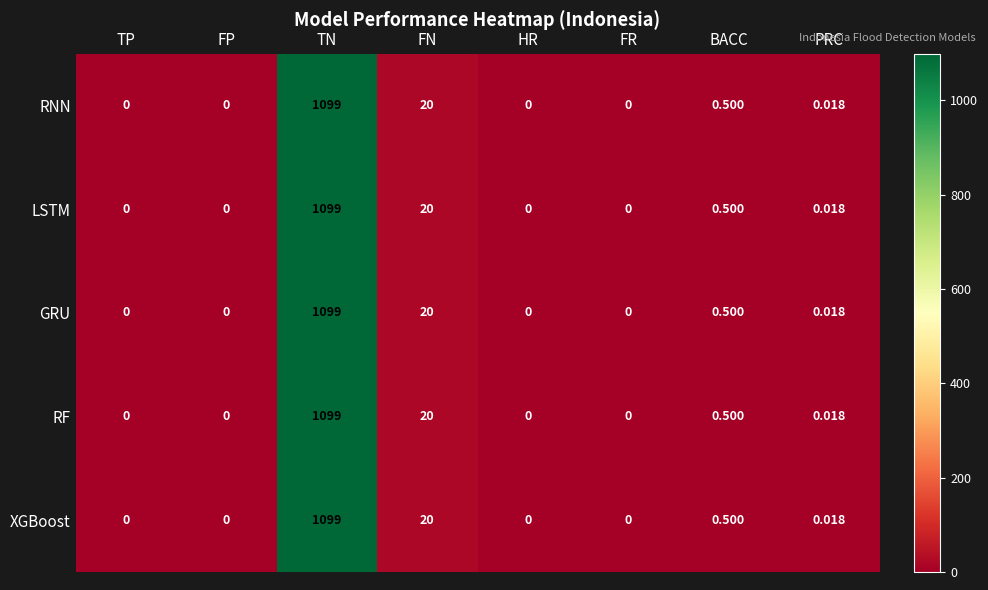

Is the value of XGBoost at BACC greater than the value of RNN at FP?

Yes